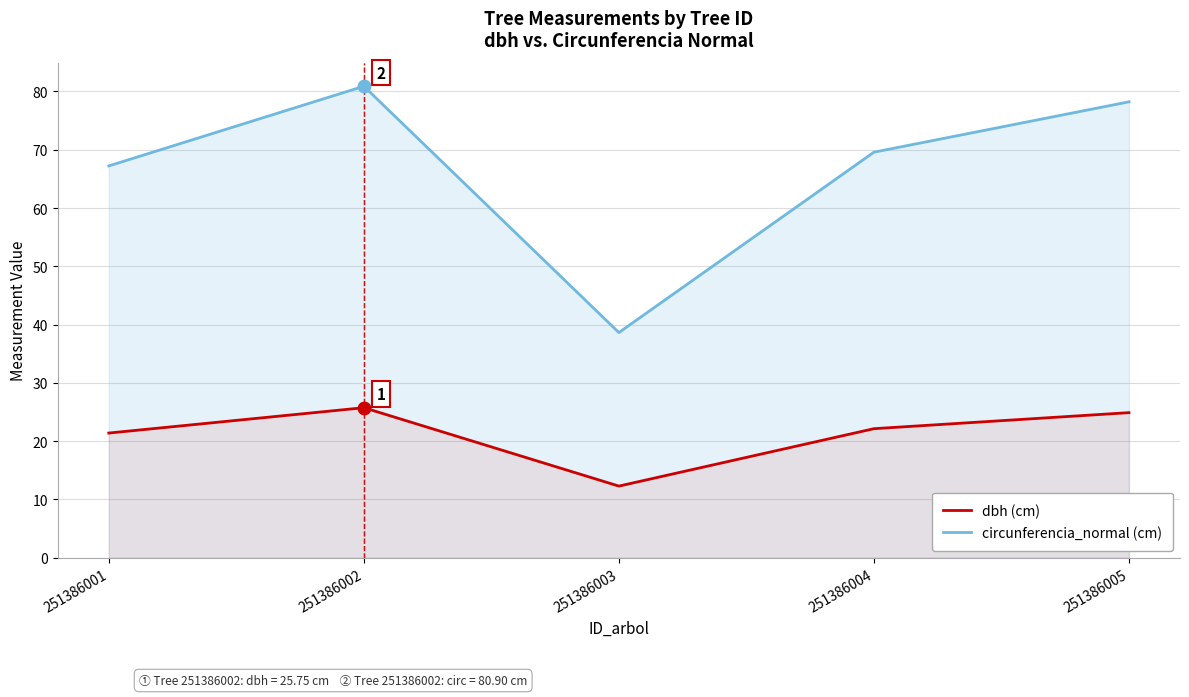

Which series has the largest total across all categories?

circunferencia_normal (cm)